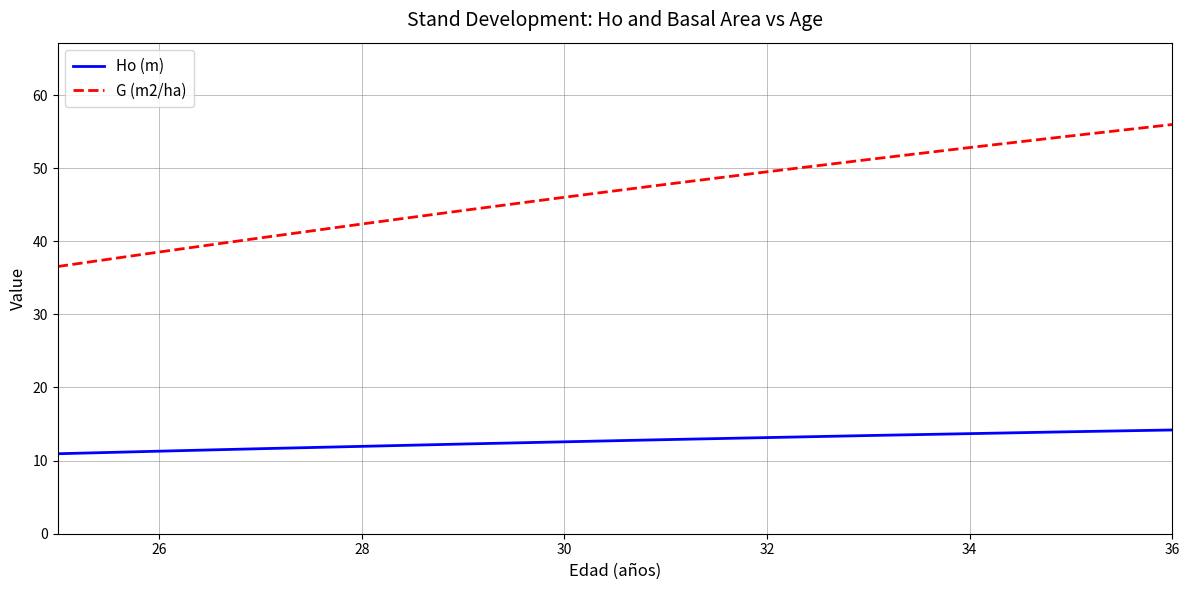

Which series has the widest spread of values?

G (m2/ha)